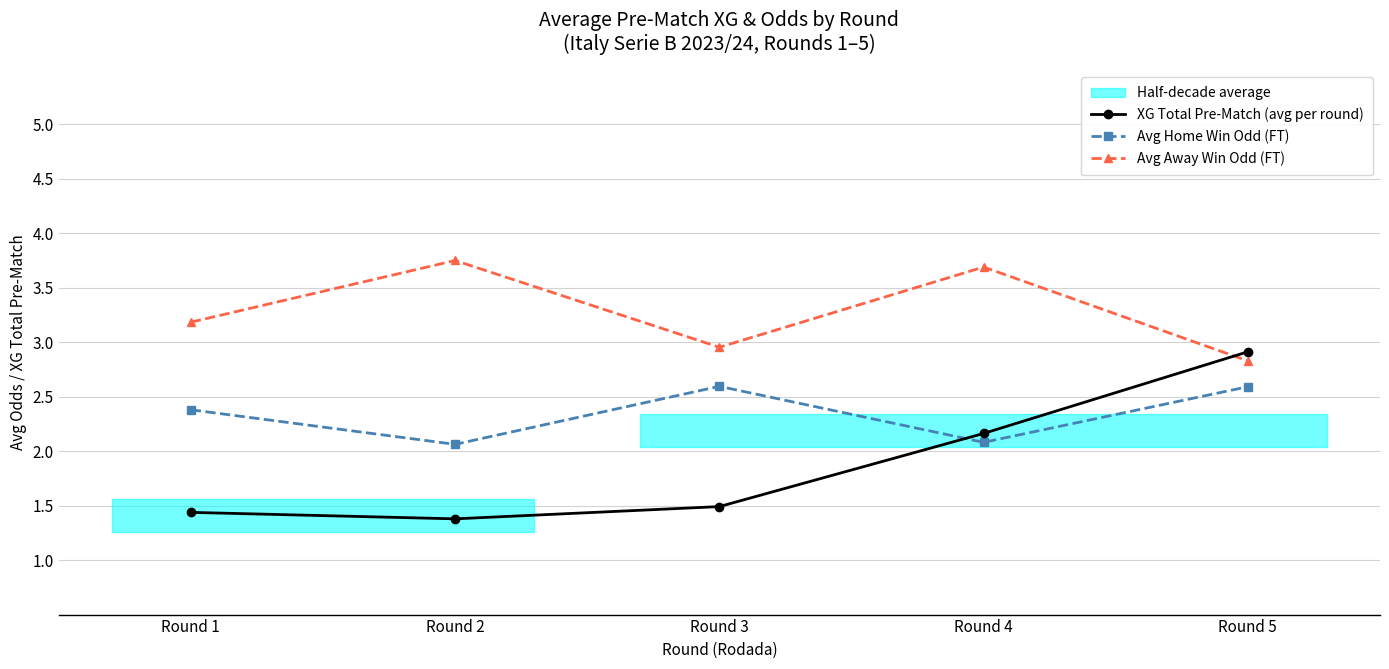

Which series has the widest spread of values?

XG Total Pre-Match (avg per round)